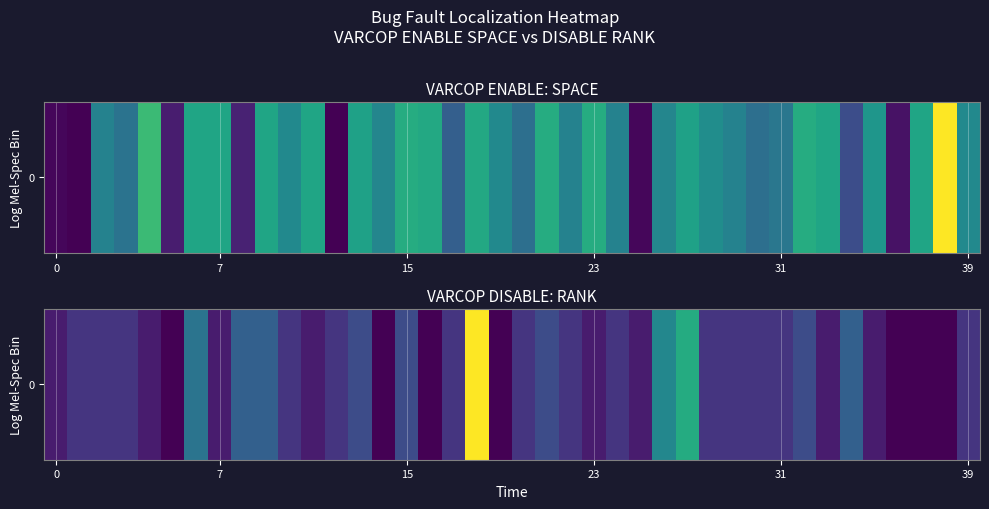

Where does the data first go above 3?

6